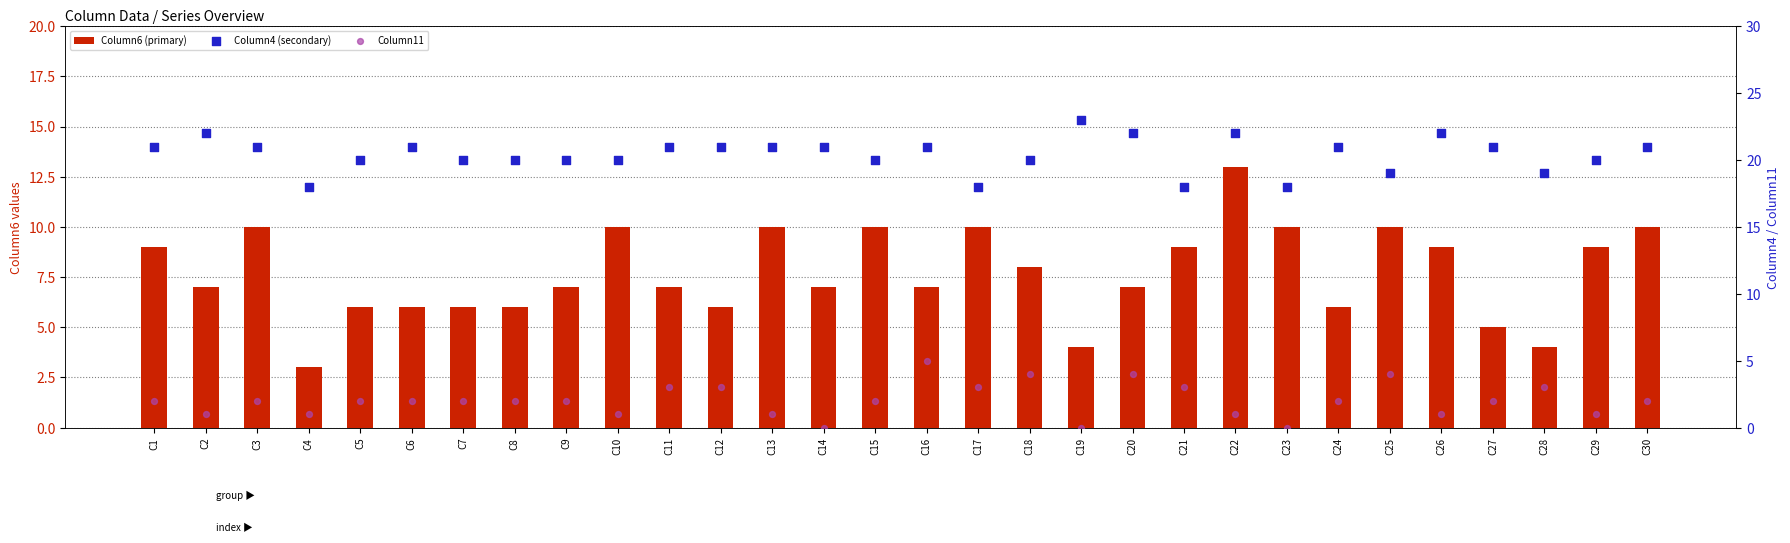

Which series contains the highest Y value?

Column4 (secondary)